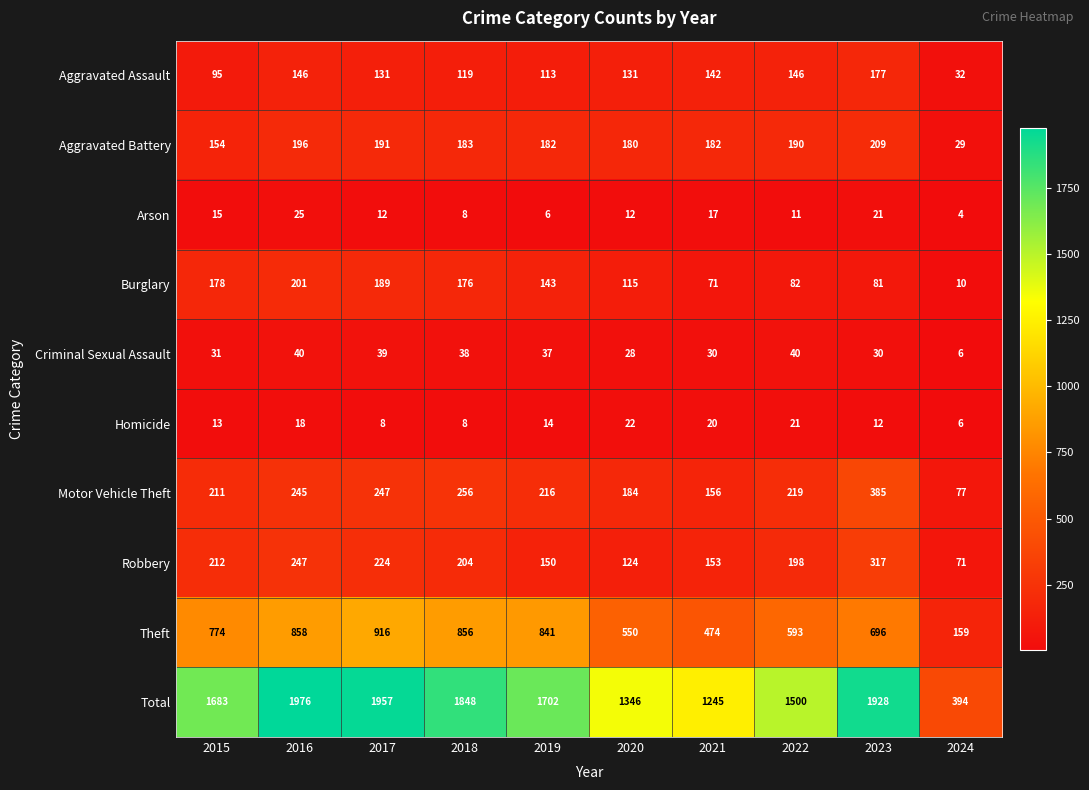

What is the difference between the highest and lowest values at 2023?

1916